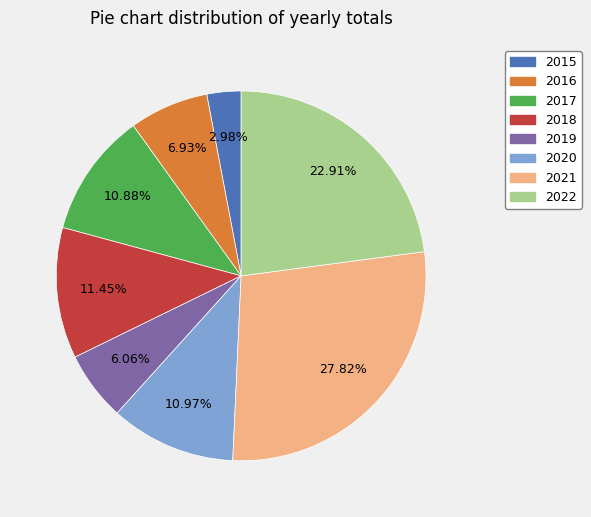

Approximately how many times larger is the value at 2019 compared to 2020?

0.6